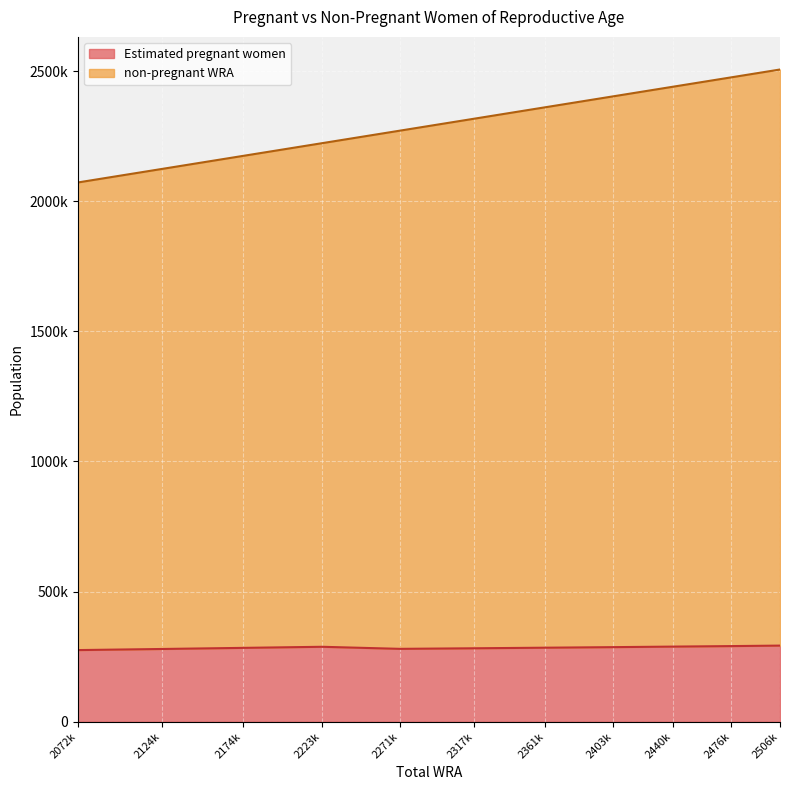

Which series has the largest total across all categories?

non-pregnant WRA